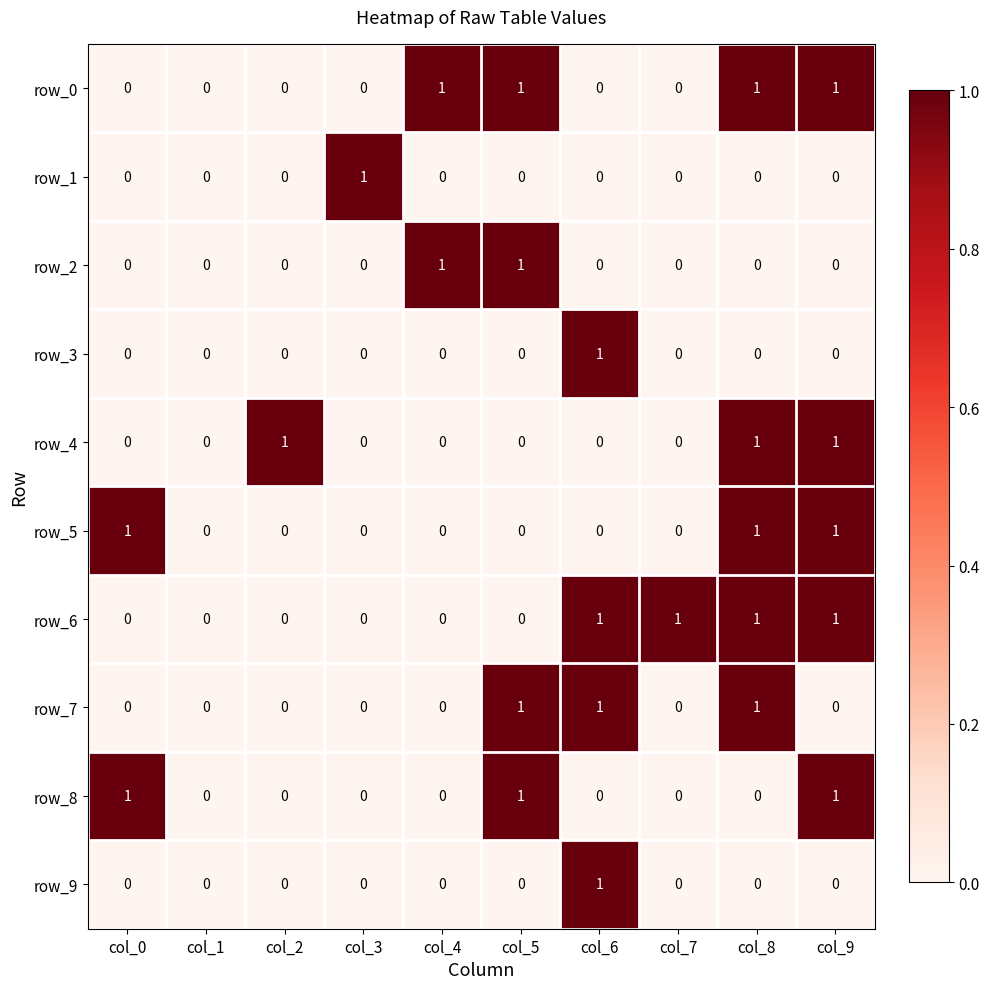

What is the maximum value shown in the chart?

1